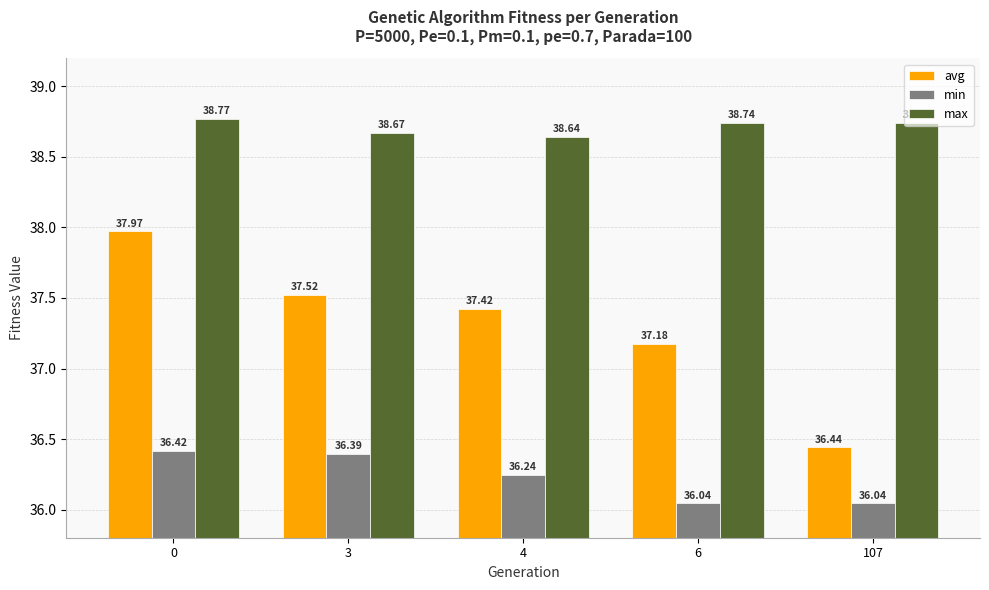

Which series has the largest total across all categories?

max